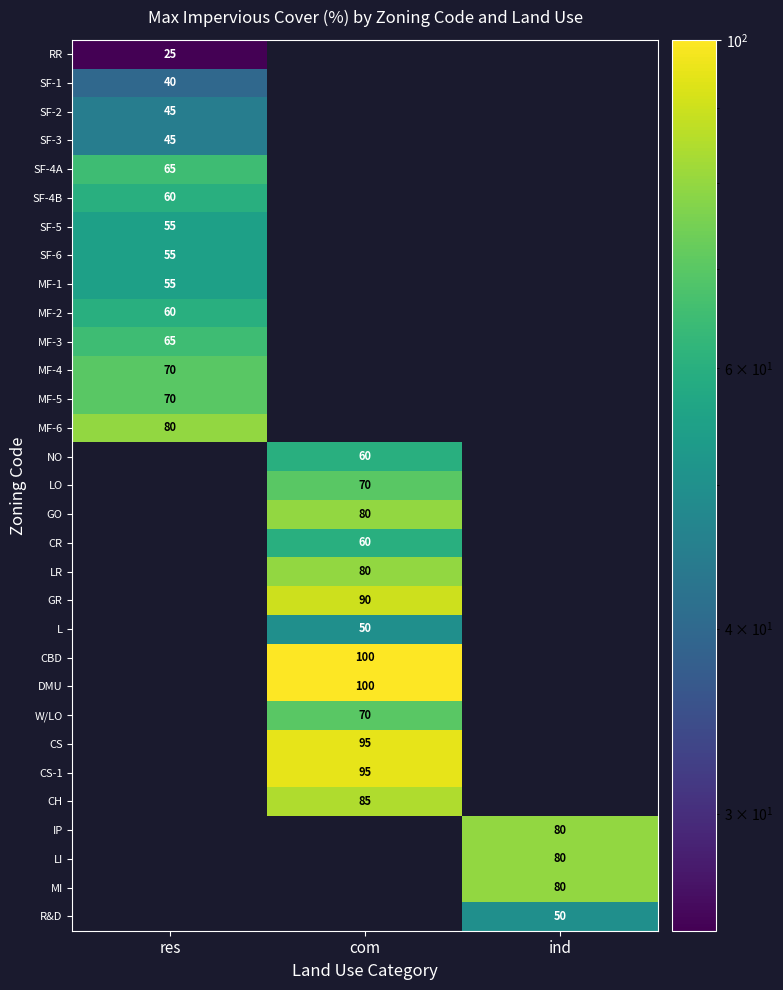

At how many categories does at least one series exceed 42?

3